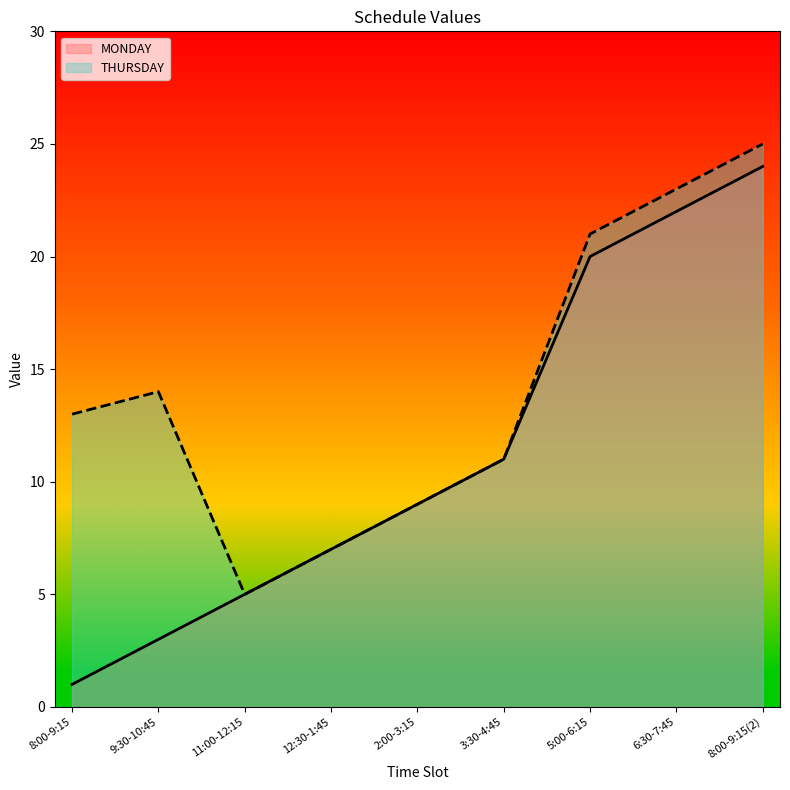

True or false: MONDAY and THURSDAY cross at least once.

False